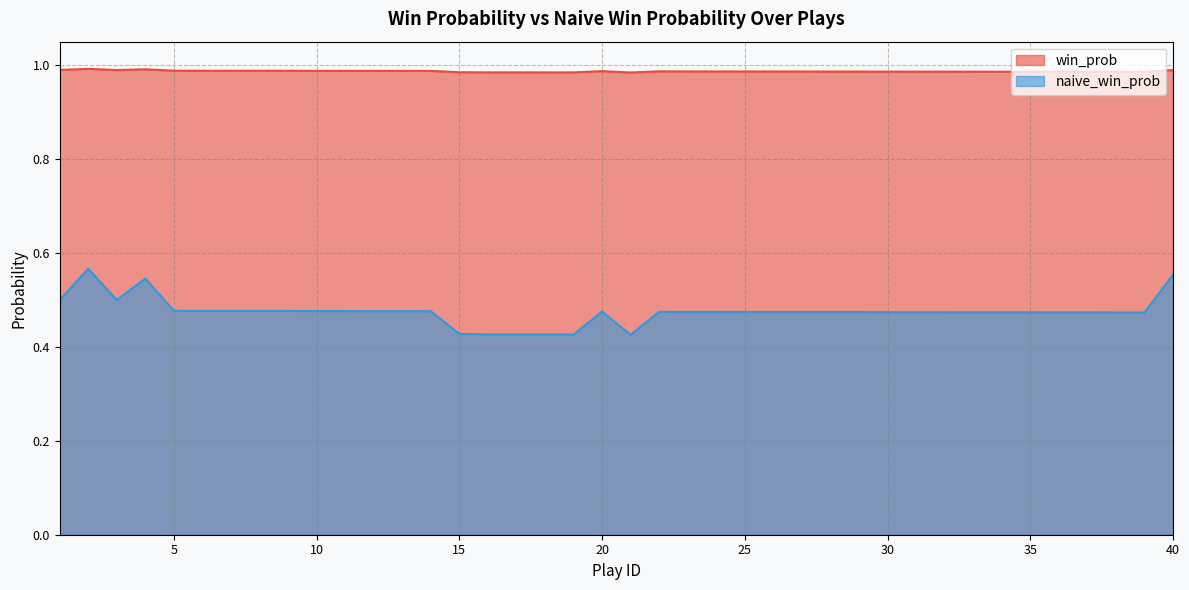

In win_prob, how many points are higher than both neighbors (excluding endpoints)?

4